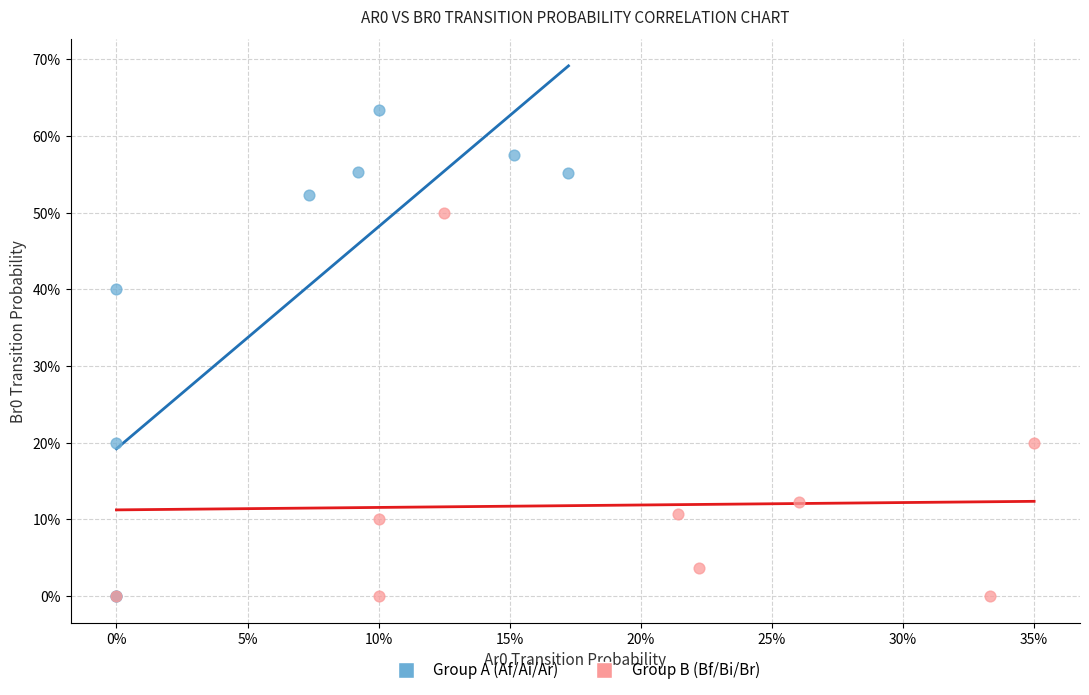

What are all the series names shown in the legend?

Group A (Af/Ai/Ar), Group B (Bf/Bi/Br)